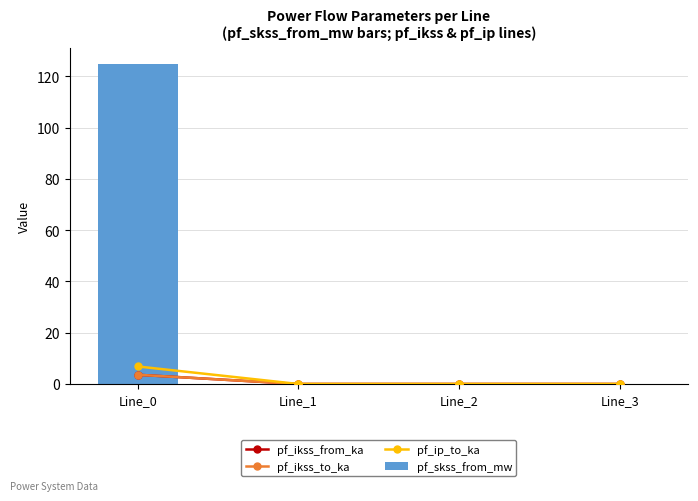

Is it true that pf_ikss_from_ka equals 0.0 at Line_3?

True